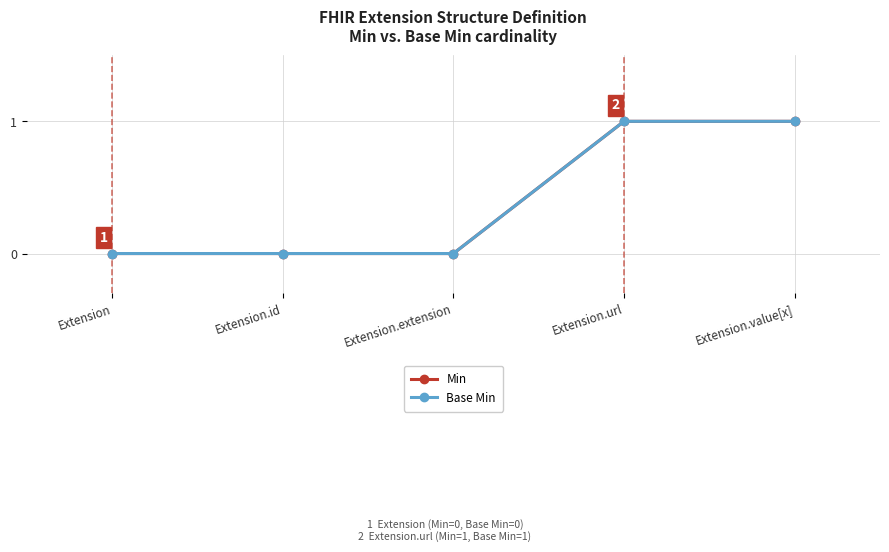

Does the chart have visible grid lines?

Yes